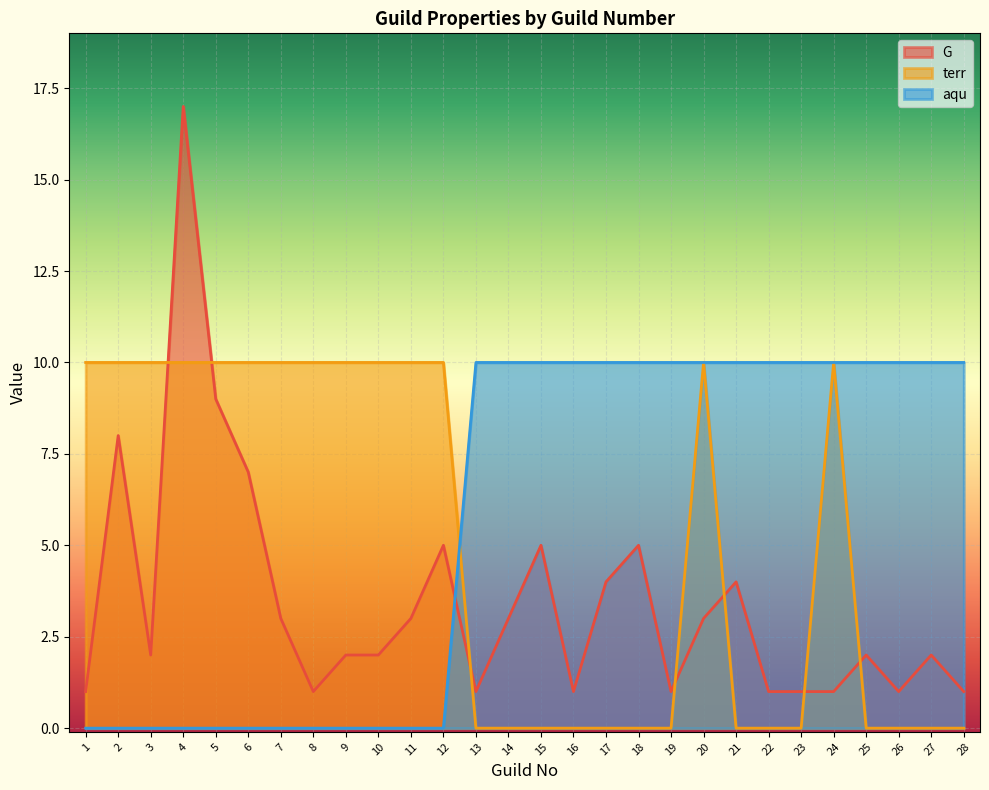

Reading right to left, what are all the values shown in this chart?

G: 1	2	1	2	1	1	1	4	3	1	5	4	1	5	3	1	5	3	2	2	1	3	7	9	17	2	8	1
terr: 0	0	0	0	10	0	0	0	10	0	0	0	0	0	0	0	10	10	10	10	10	10	10	10	10	10	10	10
aqu: 10	10	10	10	10	10	10	10	10	10	10	10	10	10	10	10	0	0	0	0	0	0	0	0	0	0	0	0